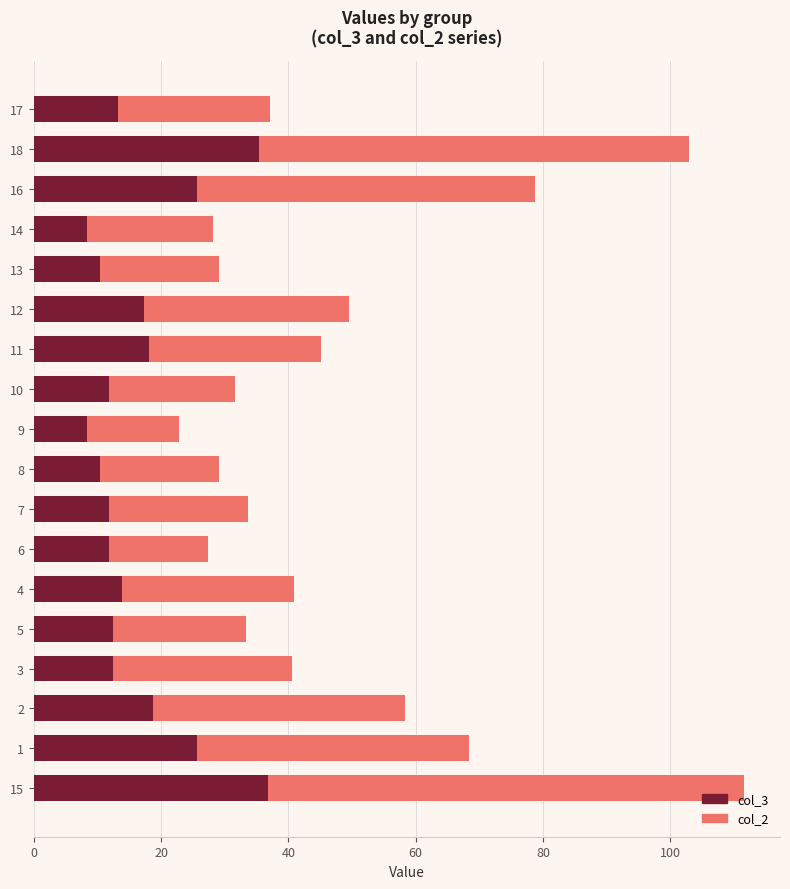

What is the total value across all series at 16?

78.7